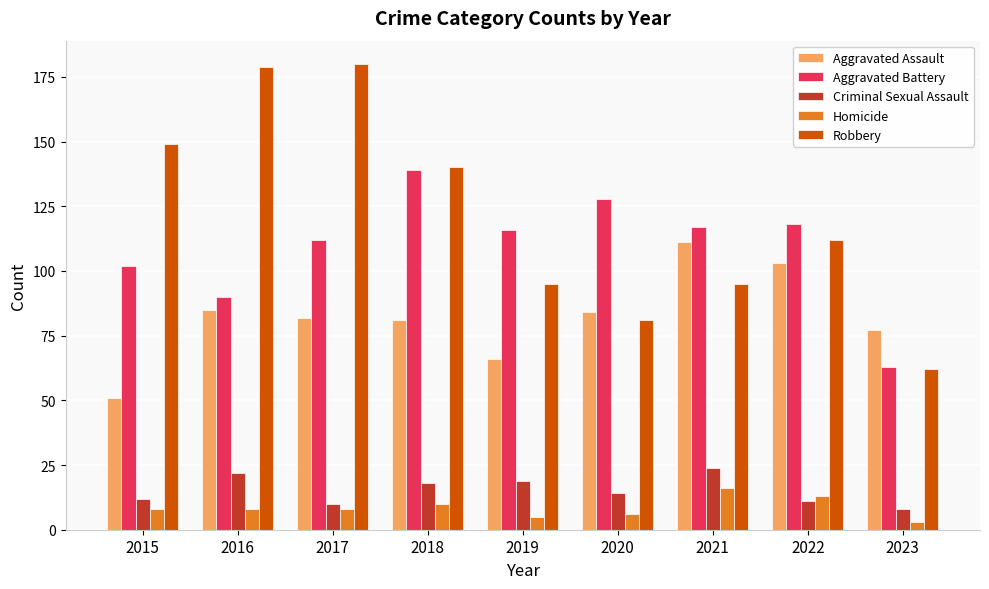

At how many categories does at least one series exceed 61?

9